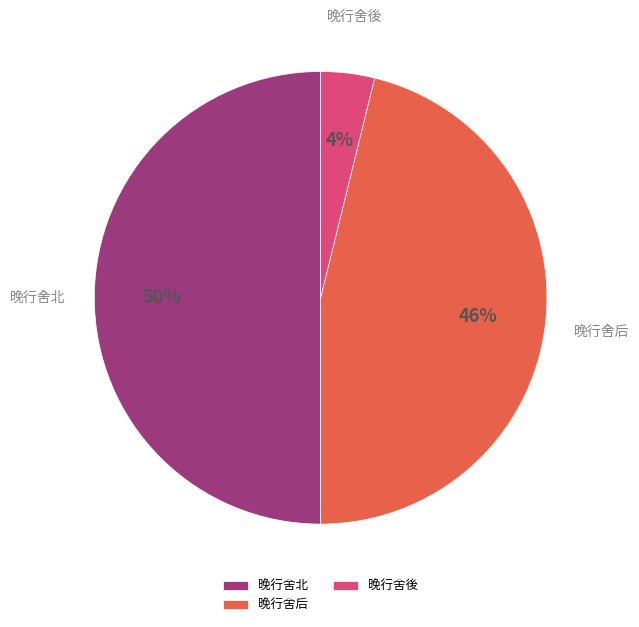

What is the ratio of the value at 晚行舍後 to the value at 晚行舍北?

0.1